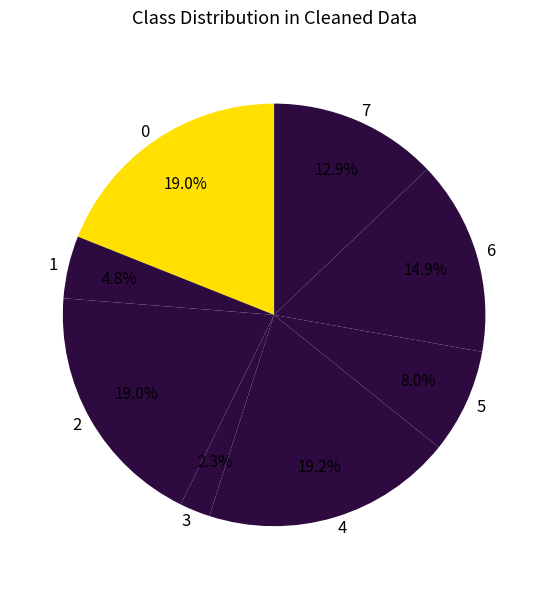

Which slice is the smallest?

3